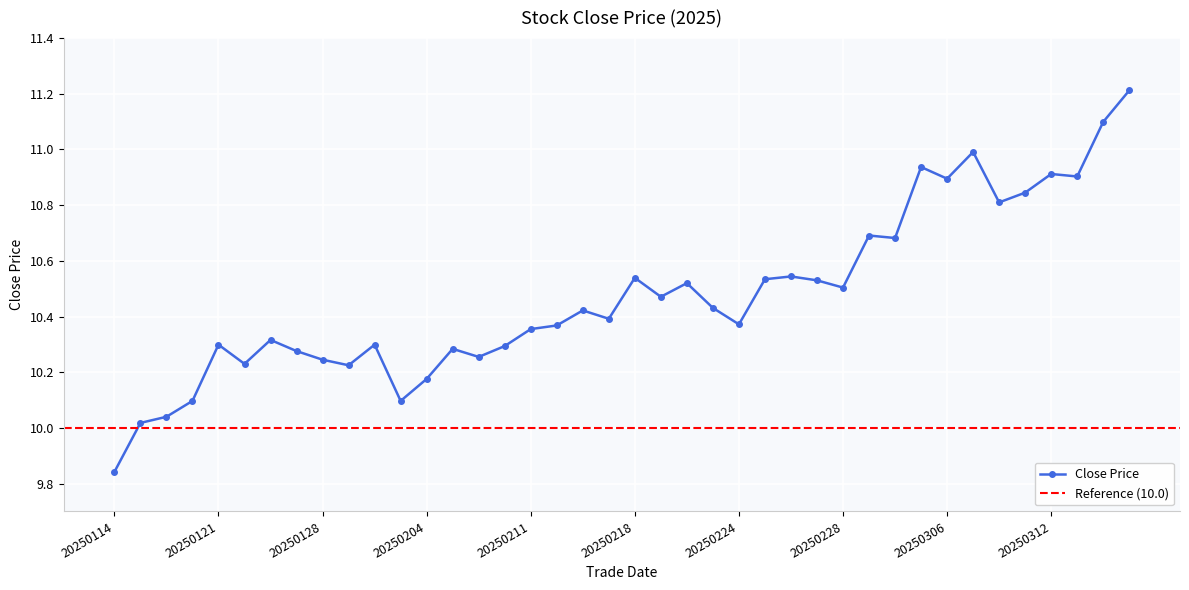

Reading left to right, extract all data points from this chart.

9.8	10.0	10.0	10.1	10.3	10.2	10.3	10.3	10.2	10.2	10.3	10.1	10.2	10.3	10.3	10.3	10.4	10.4	10.4	10.4	10.5	10.5	10.5	10.4	10.4	10.5	10.5	10.5	10.5	10.7	10.7	10.9	10.9	11.0	10.8	10.8	10.9	10.9	11.1	11.2